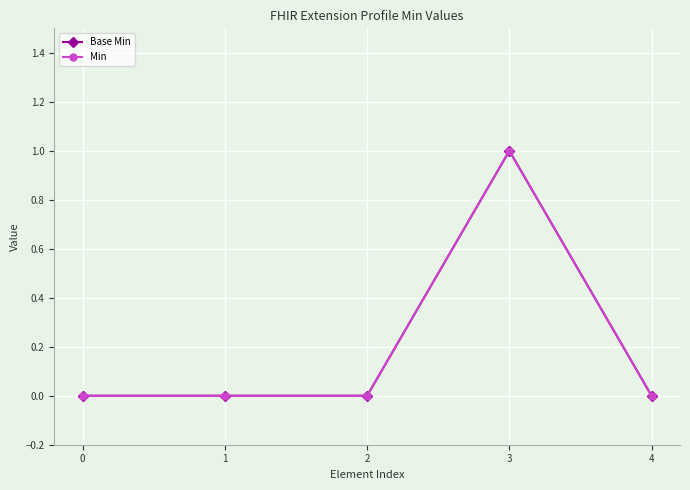

Which series has the widest spread of values?

Base Min